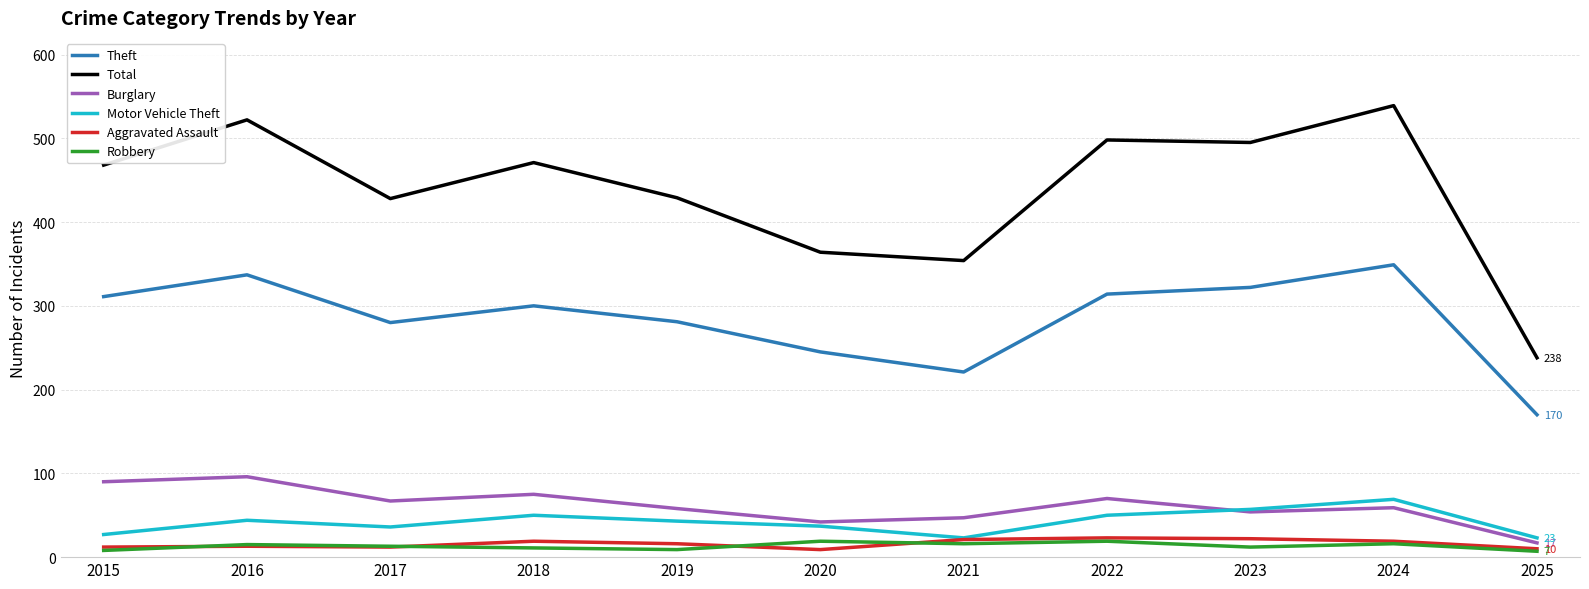

What is the total value across all series at 2016?

1027